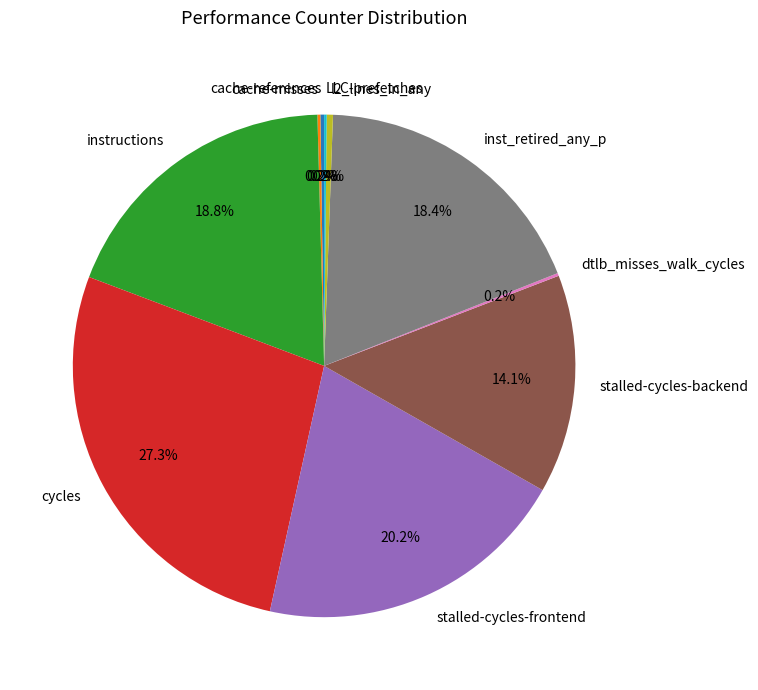

What percentage is the stalled-cycles-backend slice, to the nearest percent?

14%